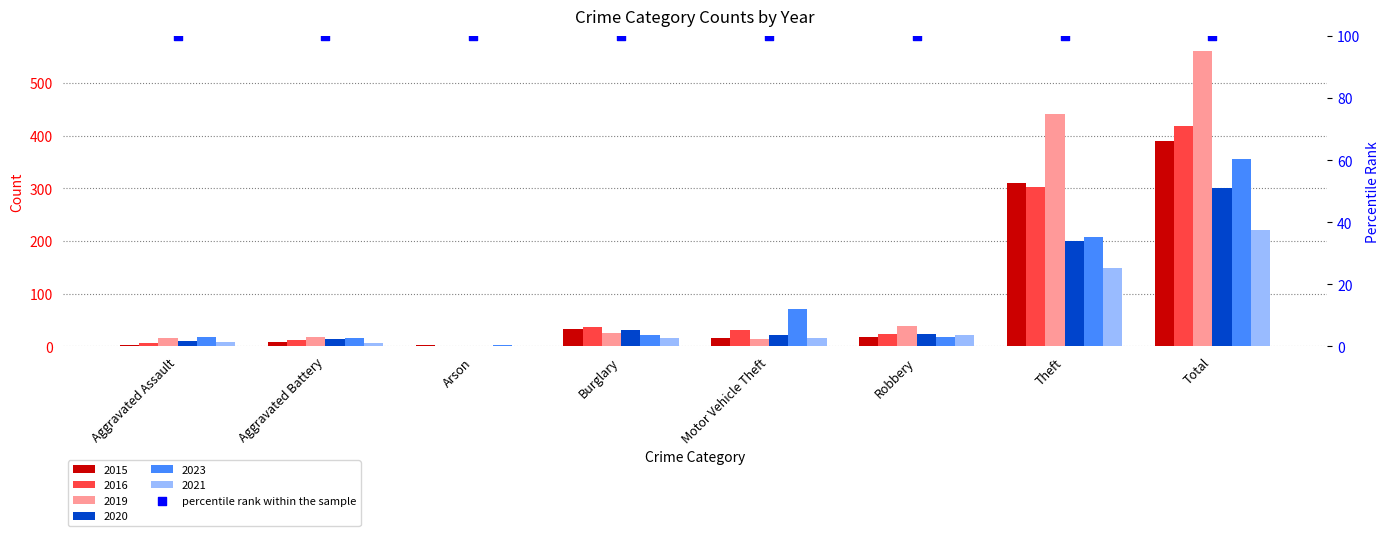

Which series has the largest total across all categories?

2019